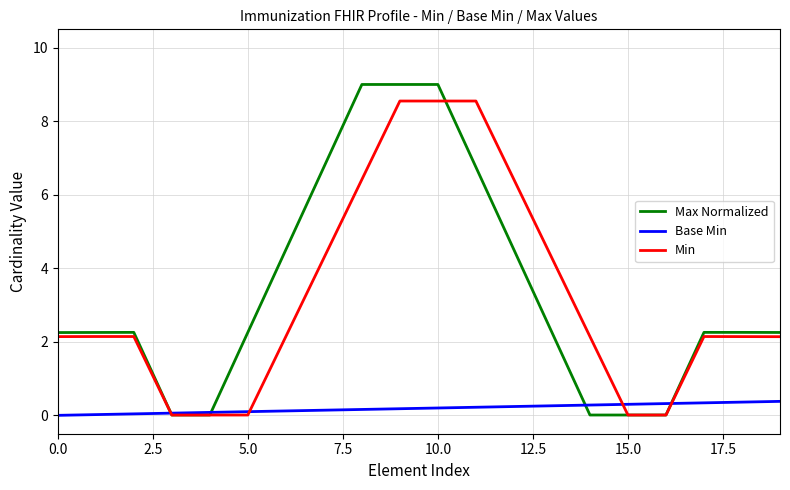

List the series in order of their peak value, highest first.

Max Normalized, Min, Base Min